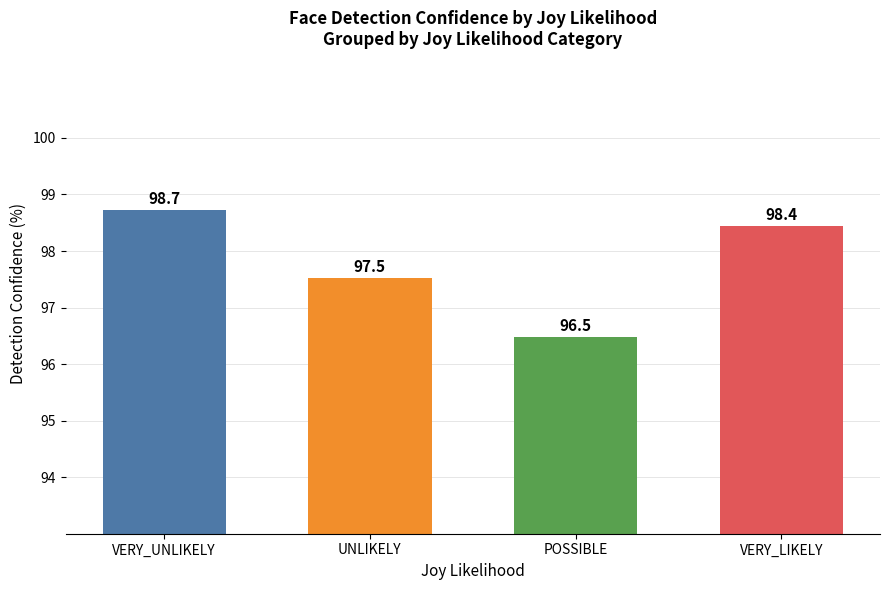

How many bars are there in total?

4